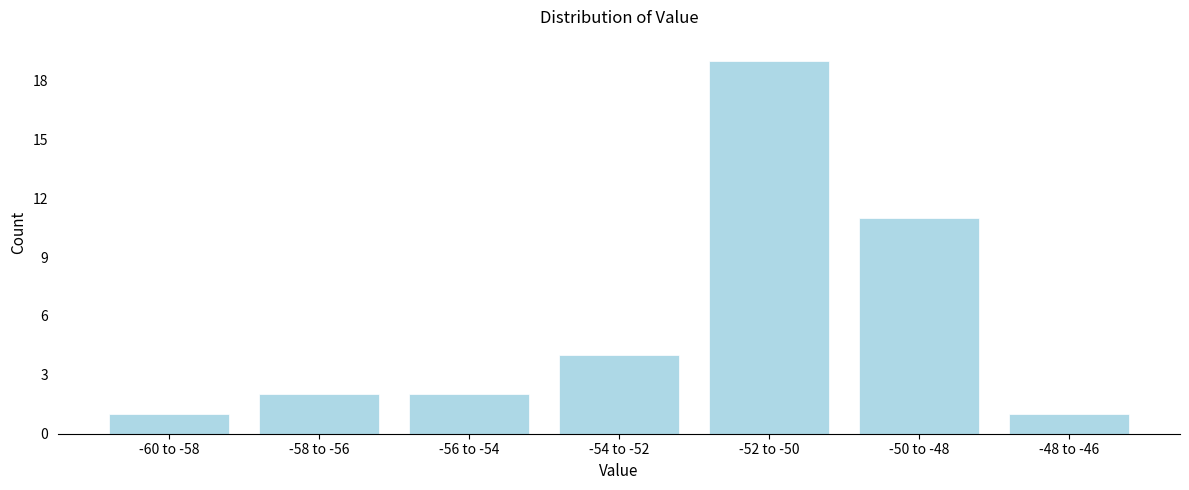

Reading right to left, what are all the values shown in this chart?

-48 to -46=1	-50 to -48=11	-52 to -50=19	-54 to -52=4	-56 to -54=2	-58 to -56=2	-60 to -58=1